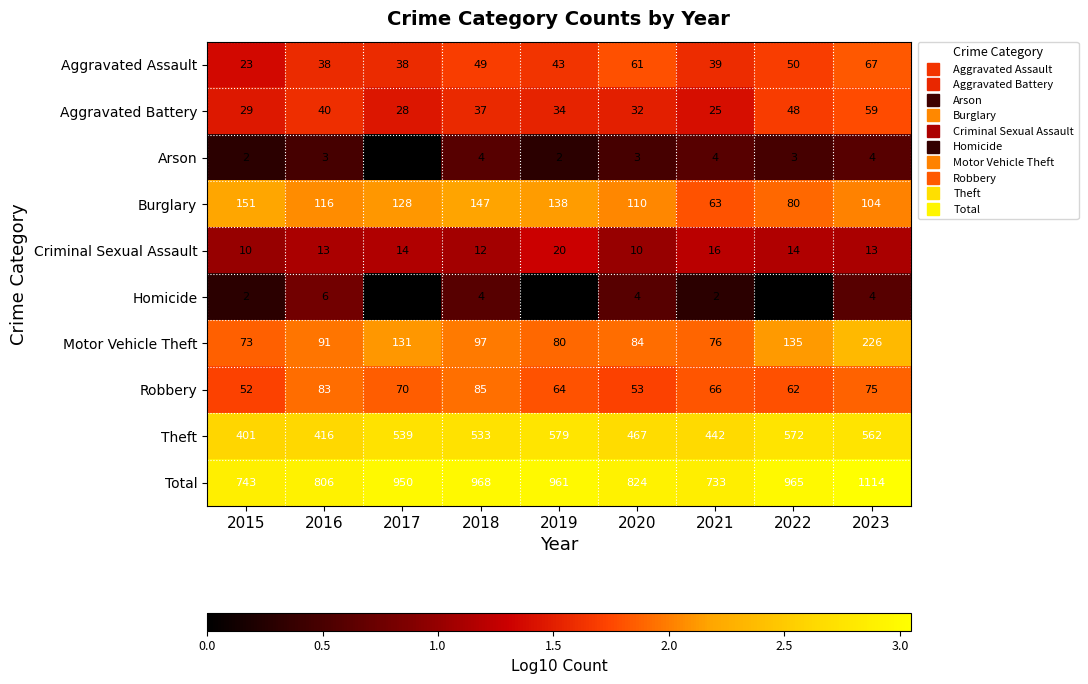

At which category is the sum across all series the highest?

2023